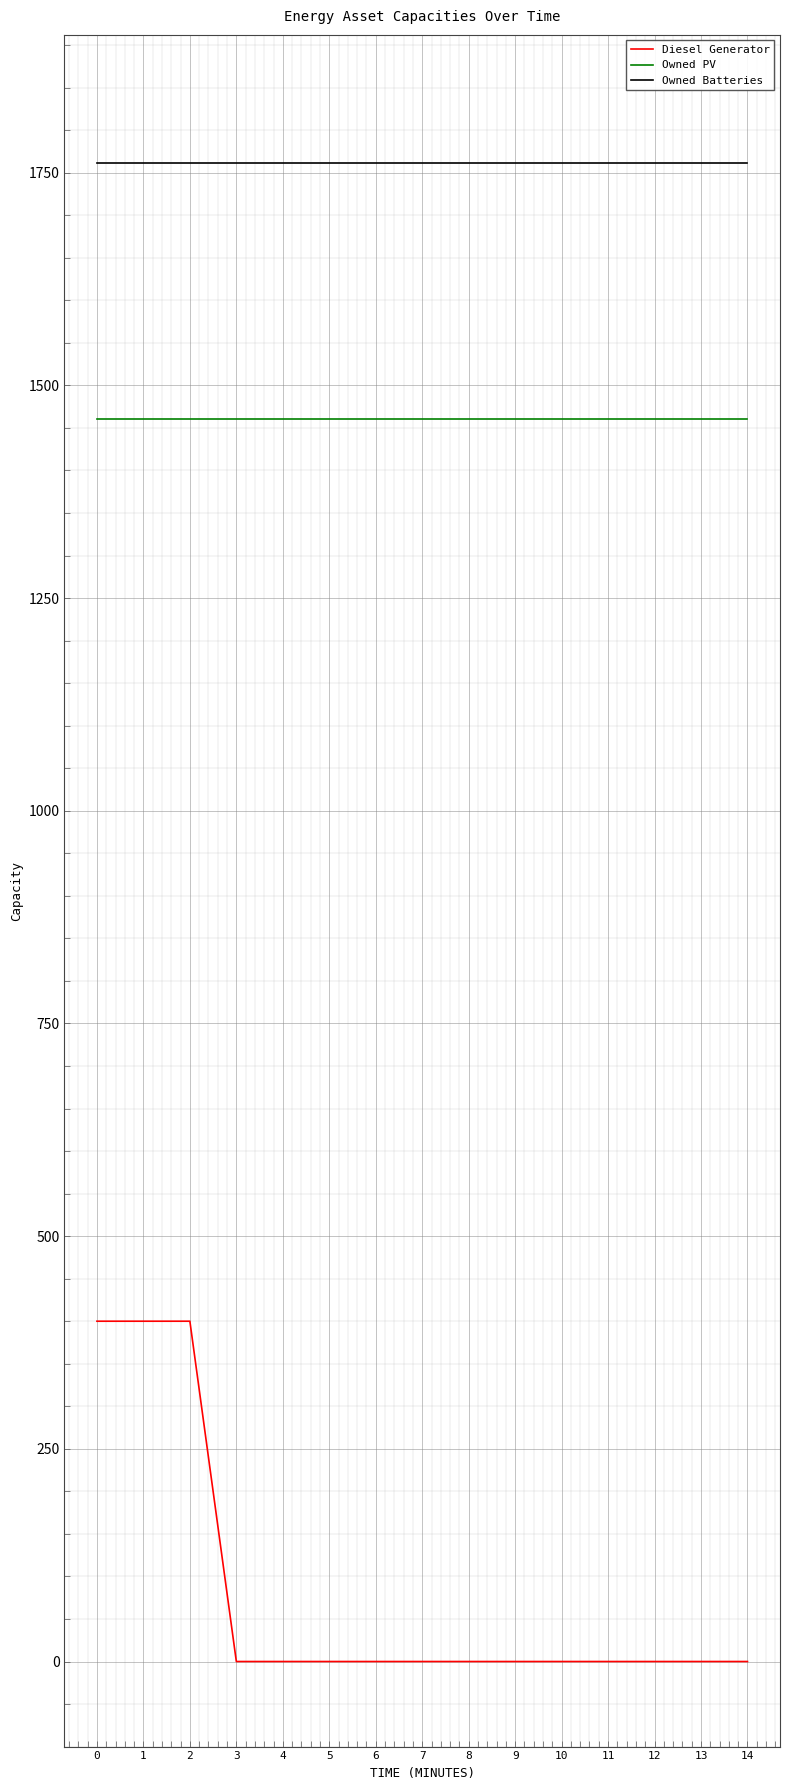

Which series has the largest range (max minus min)?

Diesel Generator